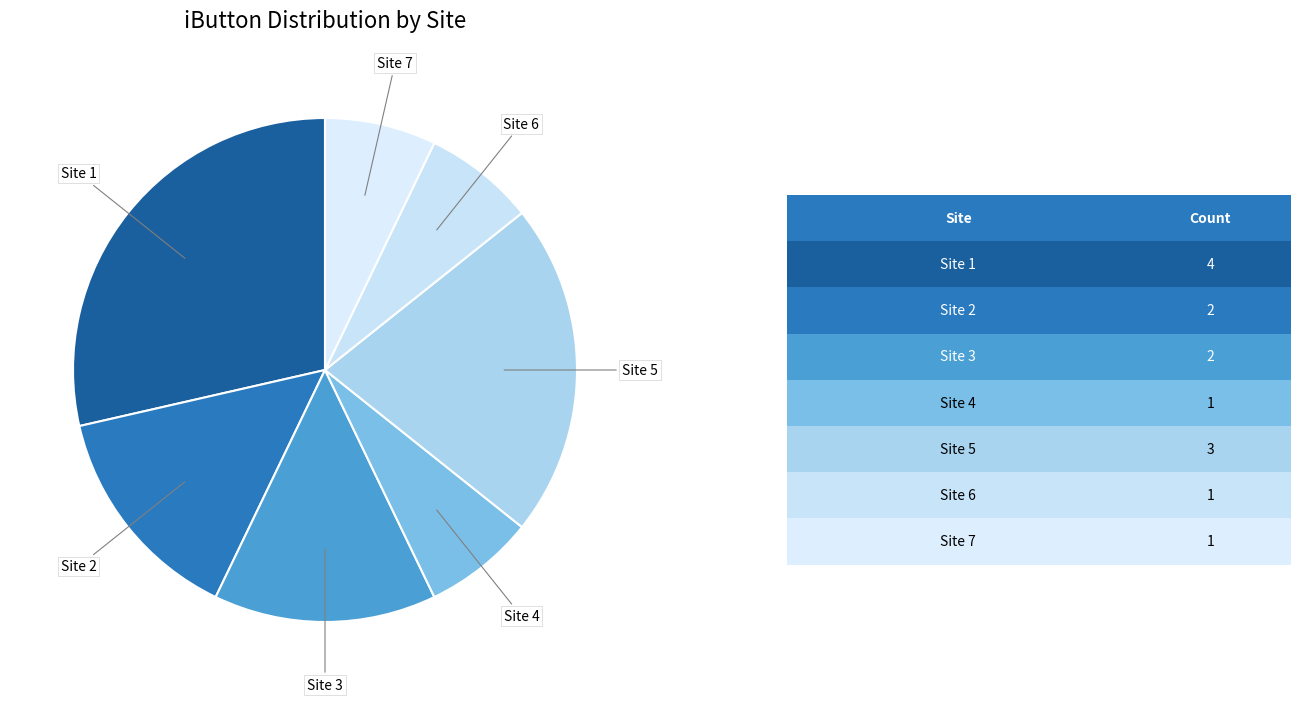

How many segments does this pie chart have?

7